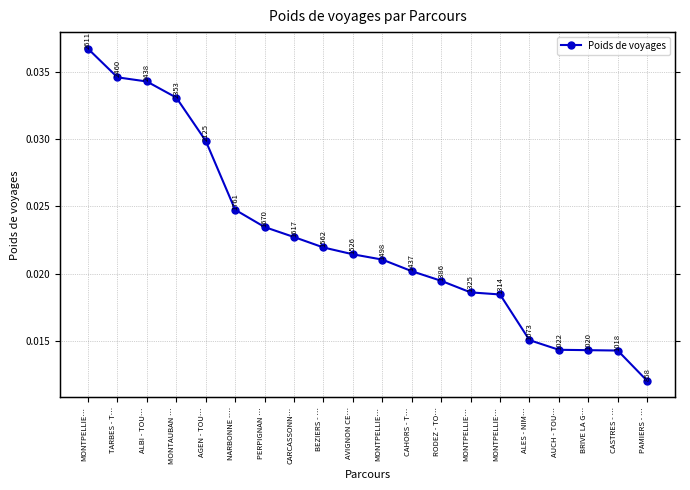

Count the number of categories in the chart.

20